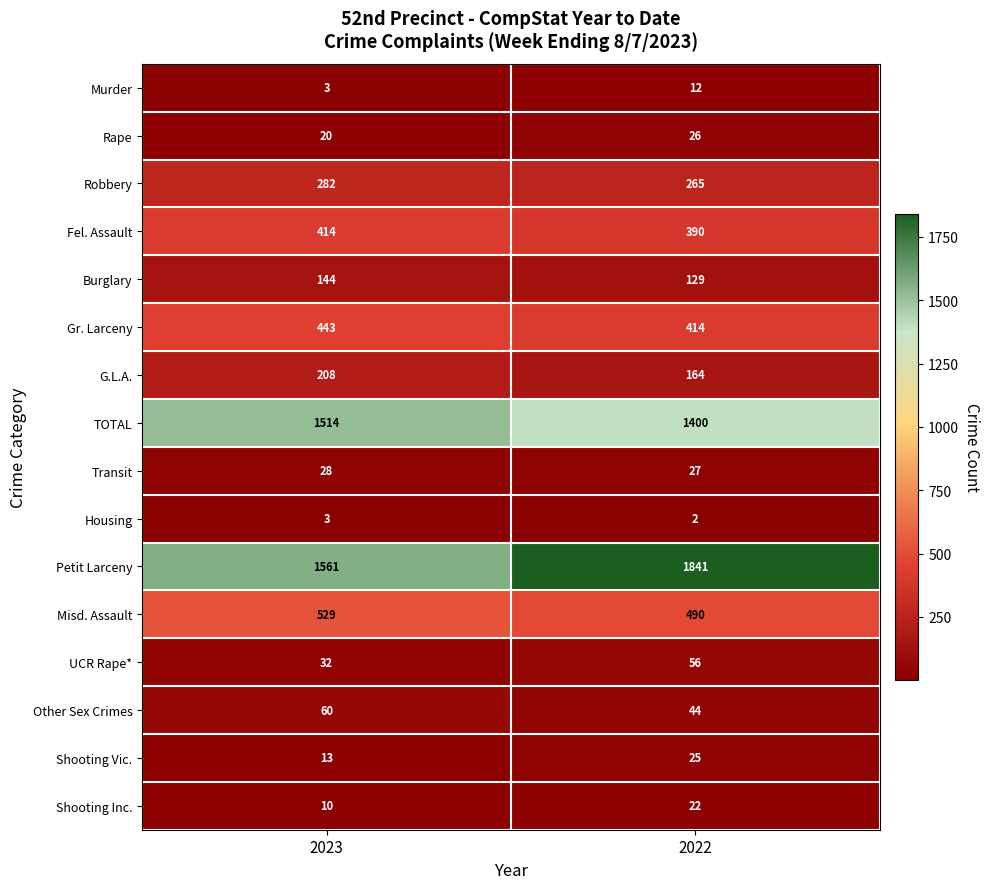

What is the approximate value of Burglary at 2022?

129